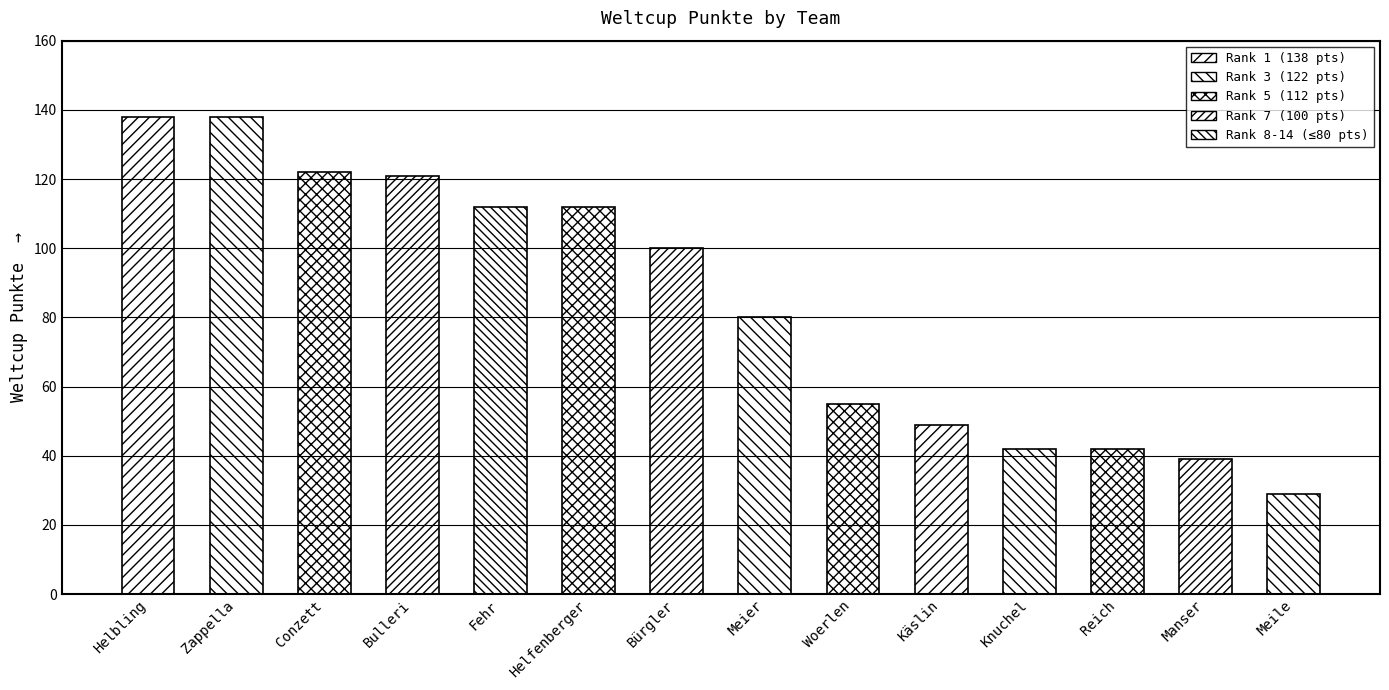

What is the label of the 3rd bar from the left?

Conzett